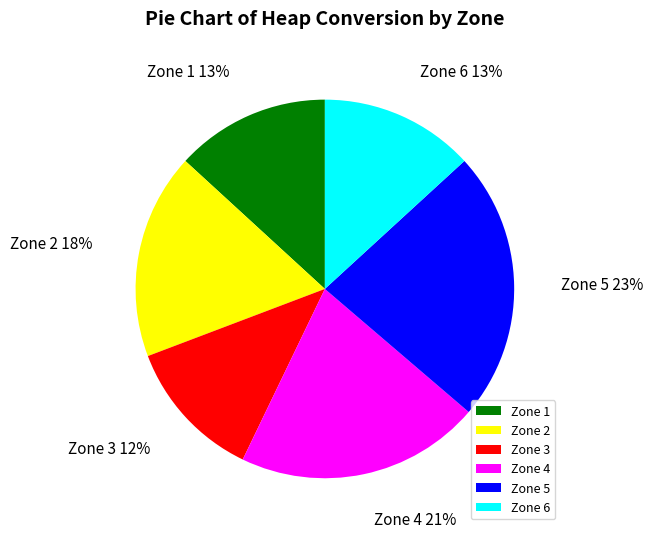

How many slices are in this pie chart?

6